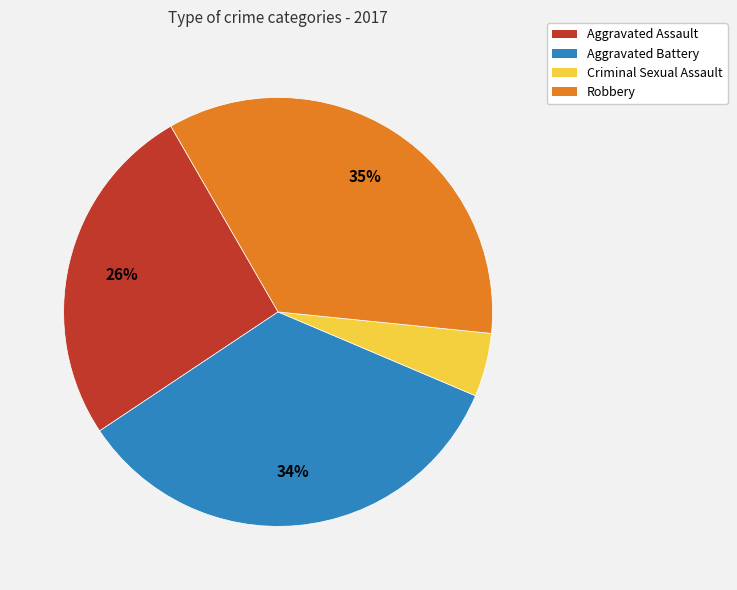

Between Aggravated Battery and Robbery, which is larger?

Robbery